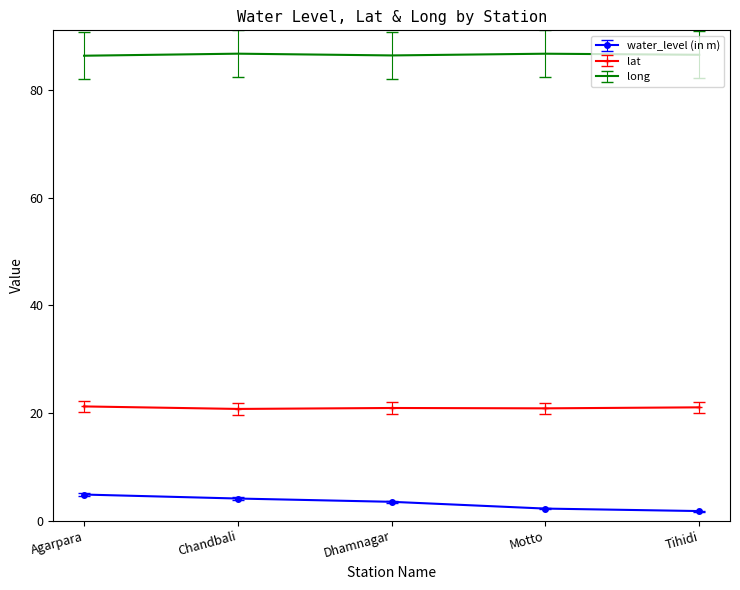

What is the difference between the highest and lowest values at Chandbali?

82.7